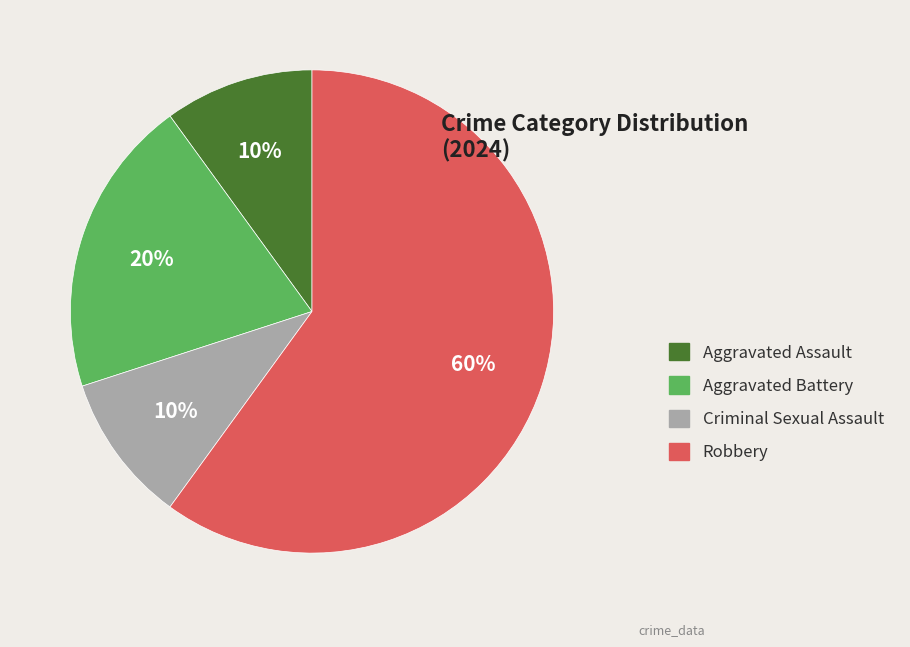

Count the number of slices in the pie.

4